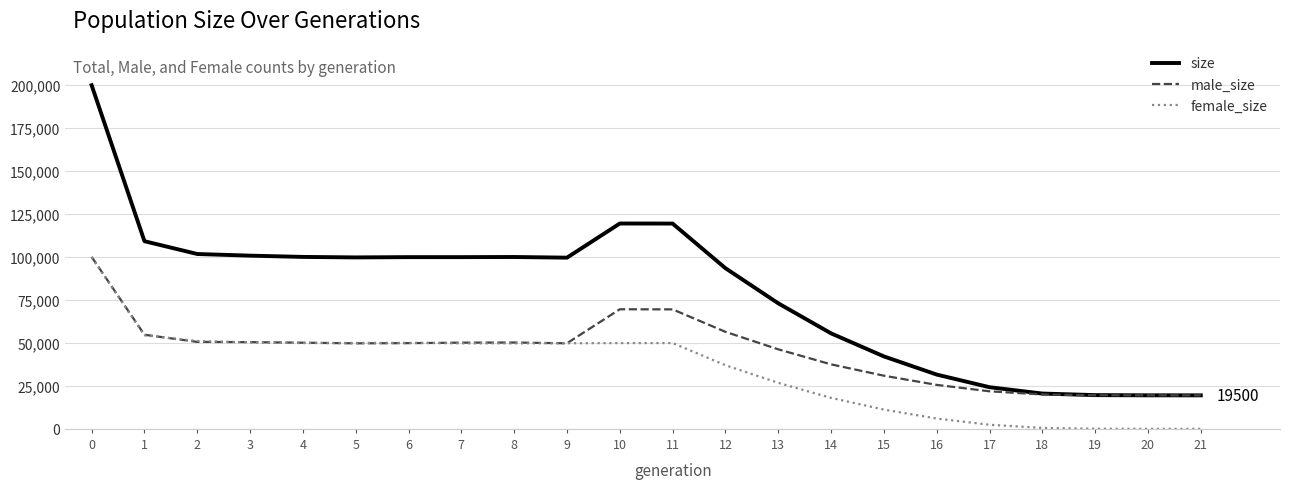

What is the difference between the second highest and minimum values in the size series?

99967